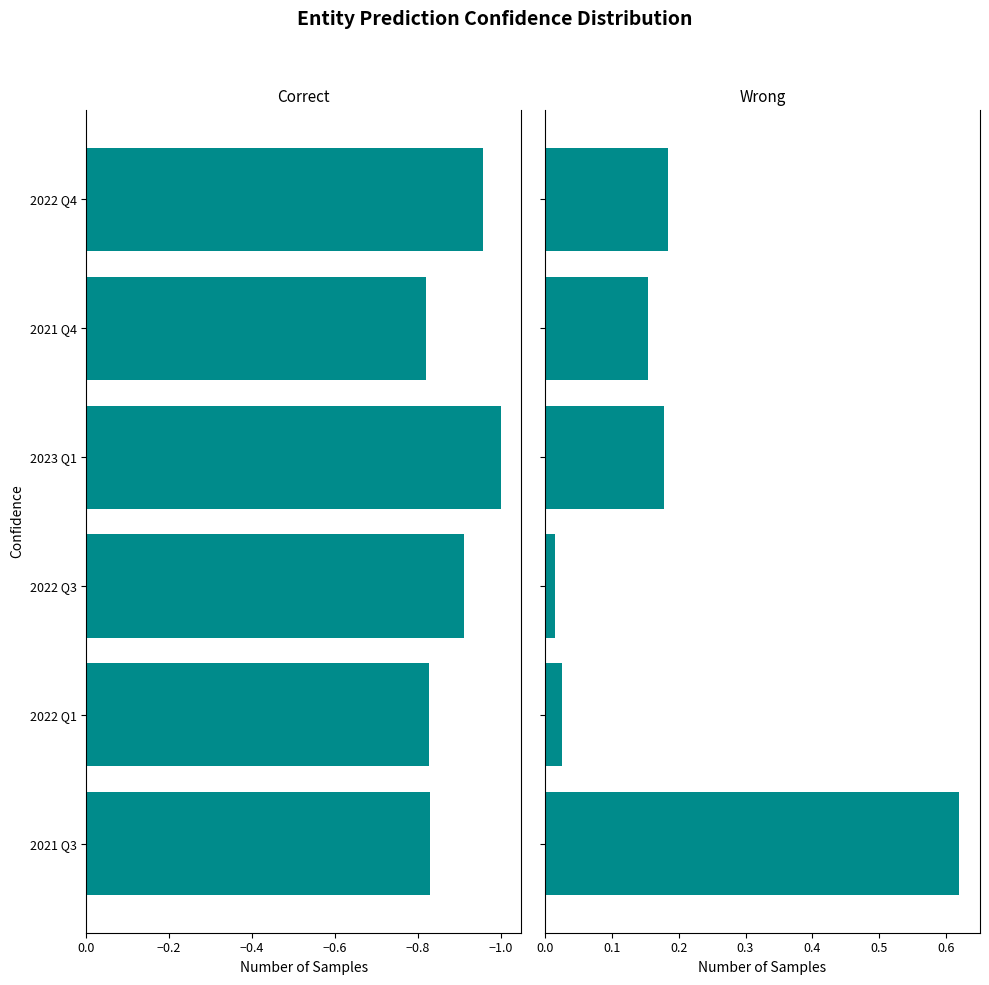

Reading right to left, extract all data points from this chart.

Correct: -1.0	-0.8	-1.0	-0.9	-0.8	-0.8
Wrong: 0.2	0.2	0.2	0.0	0.0	0.6